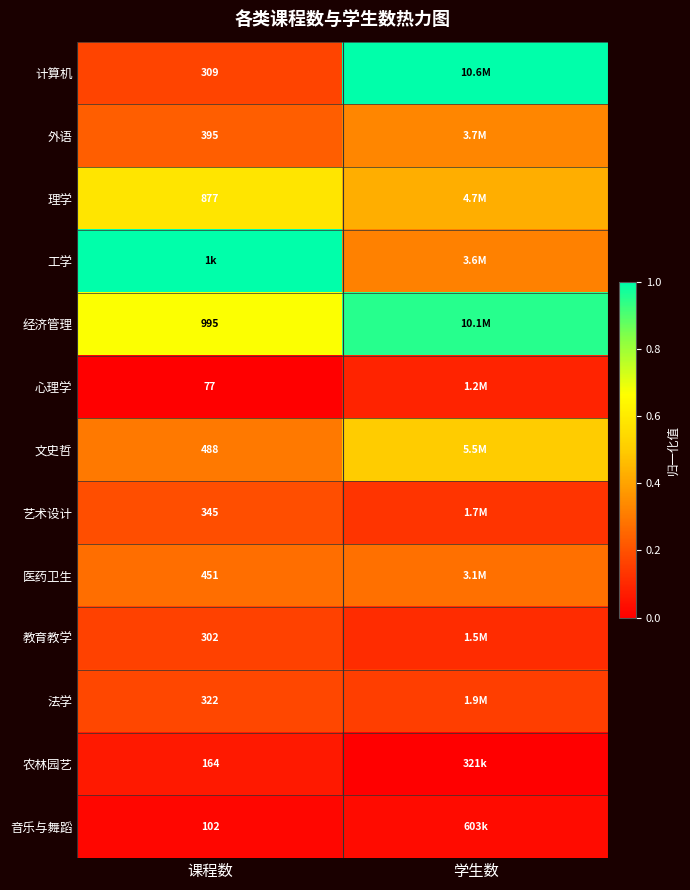

Rank the categories by 经济管理 value from lowest to highest.

课程数, 学生数